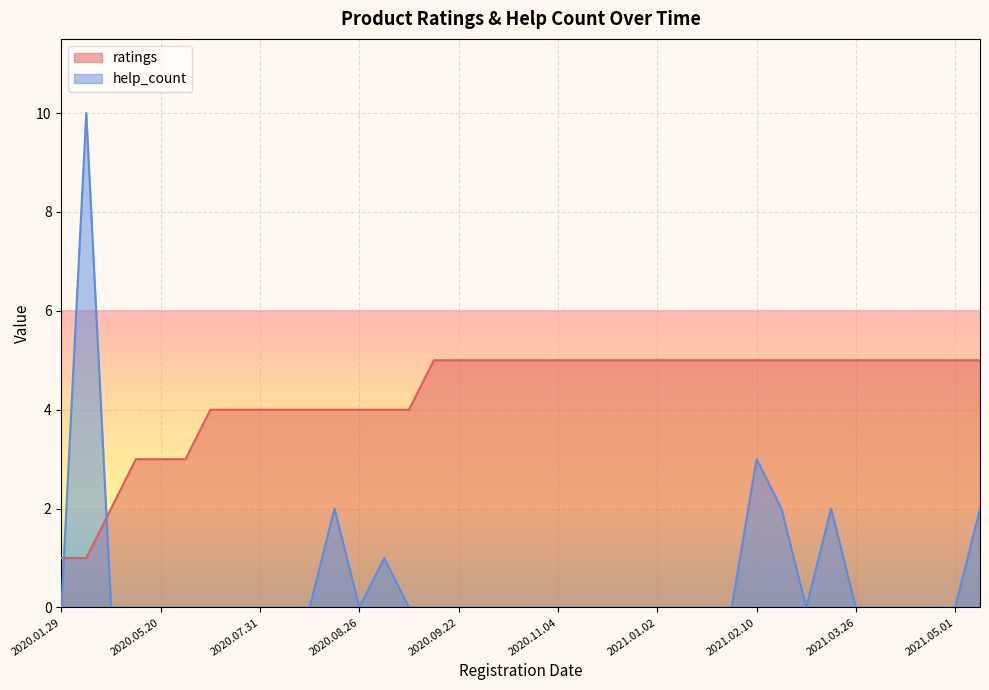

What are all the series names shown in the legend?

ratings, help_count